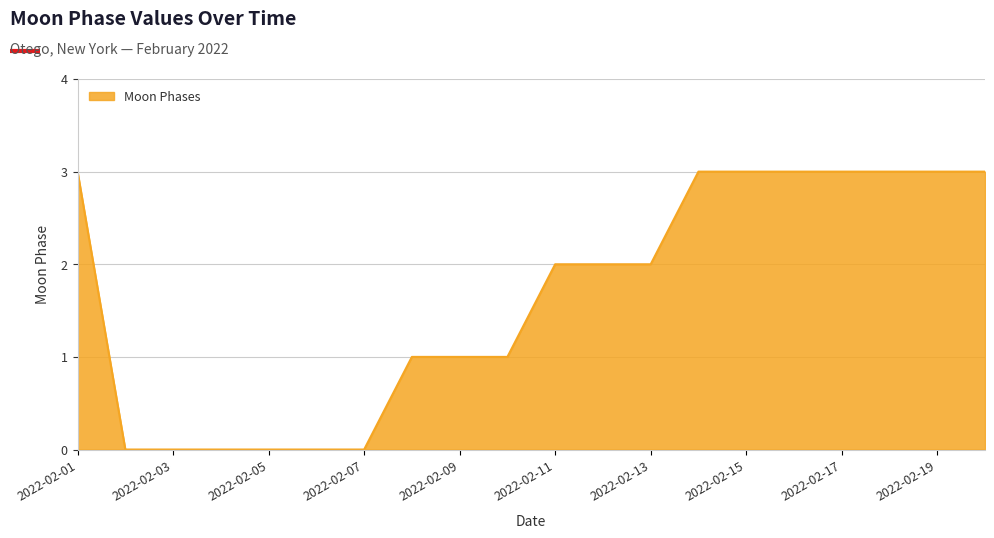

What is the greatest value displayed?

3